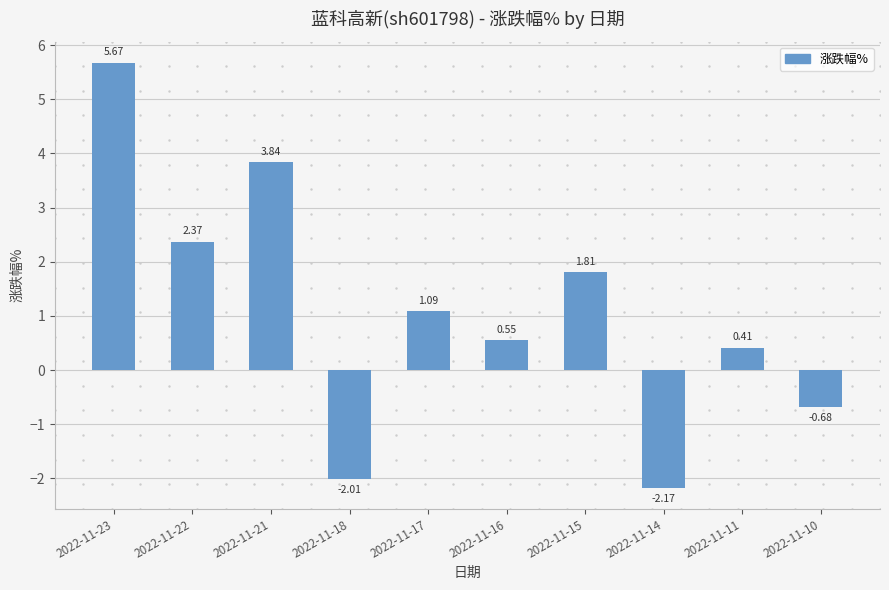

What is the change in value from 2022-11-16 to 2022-11-10?

-1.2